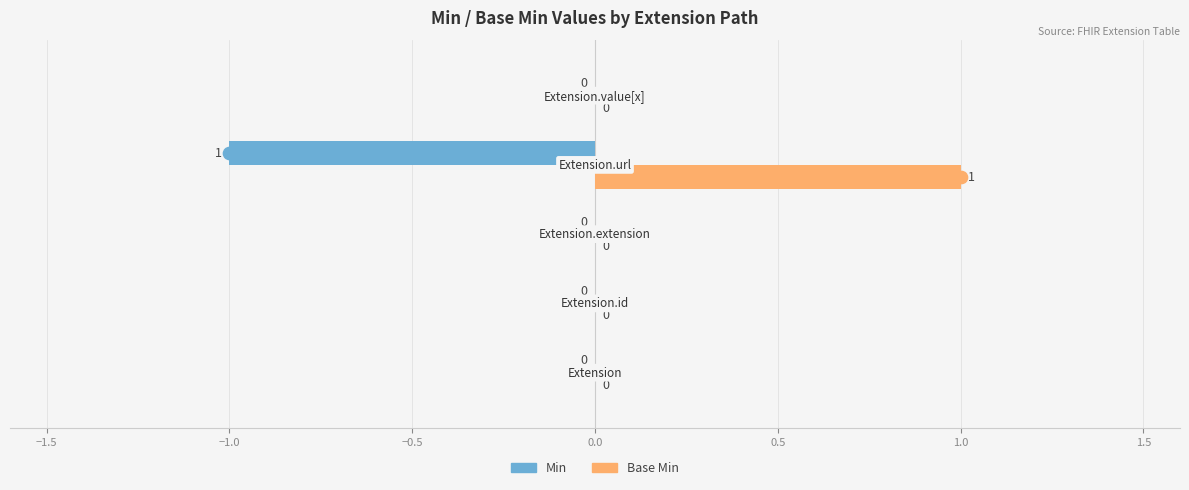

Which series has the largest total across all categories?

Base Min